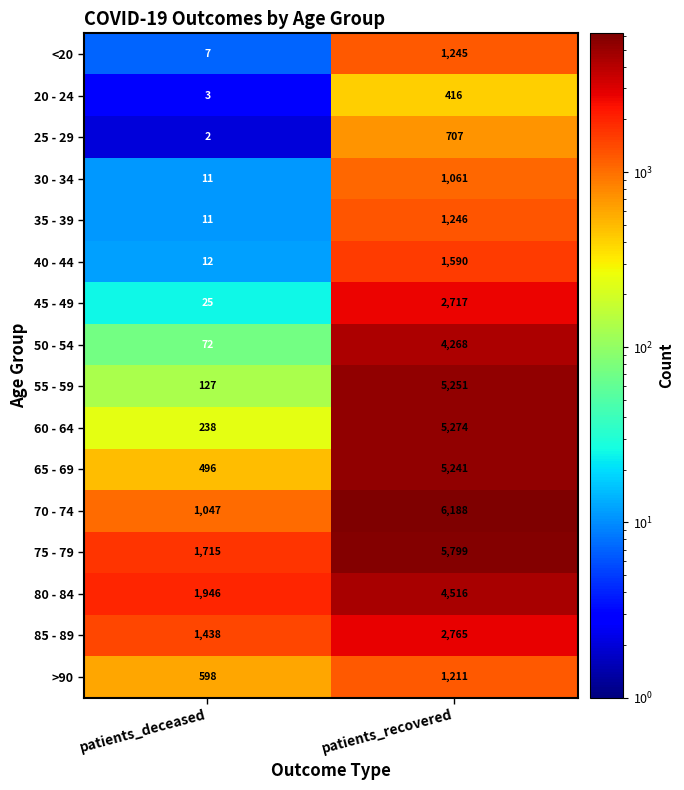

Which series has the widest spread of values?

70 - 74